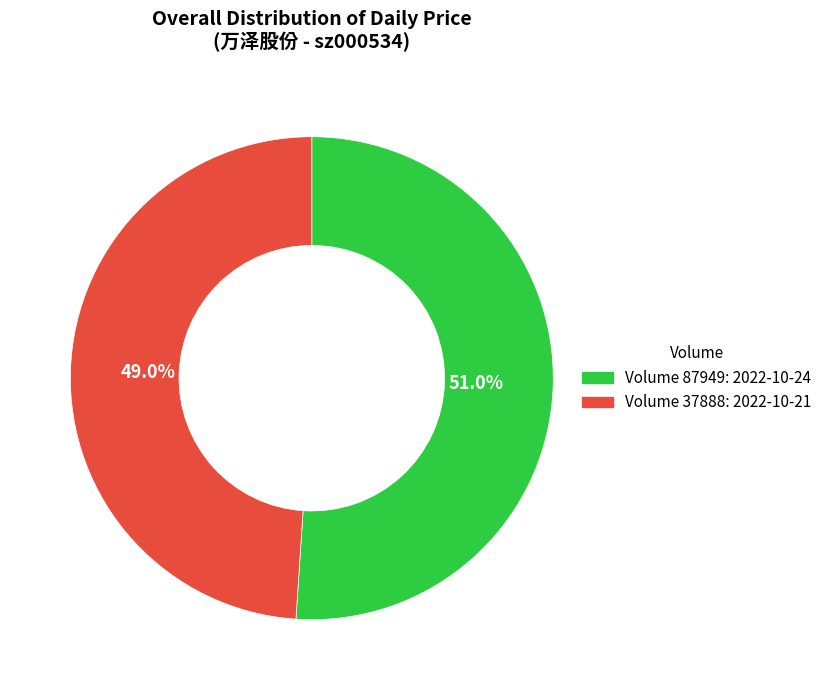

Approximately how many times larger is the value at Volume 37888: 2022-10-21 compared to Volume 87949: 2022-10-24?

1.0